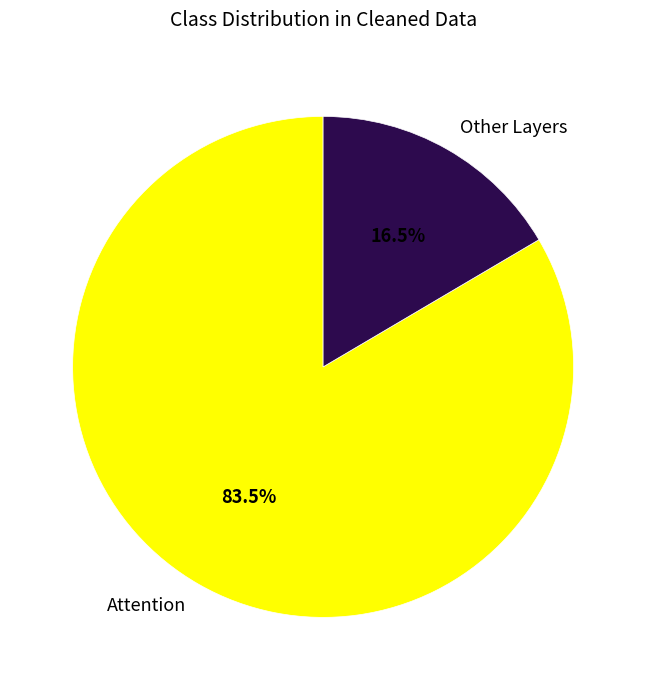

What percentage do Other Layers and Attention together represent?

100.0%